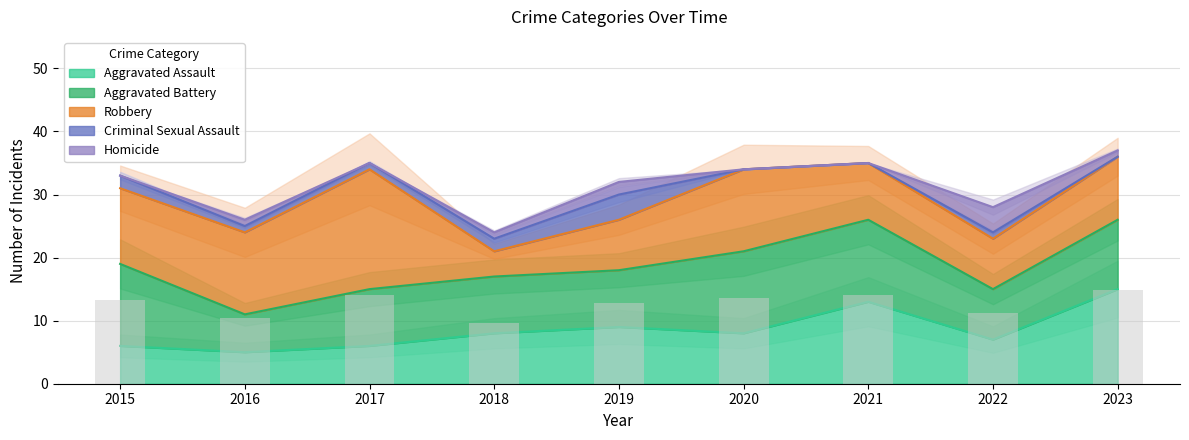

Is the value of Homicide at 2016 greater than the value of Criminal Sexual Assault at 2017?

No